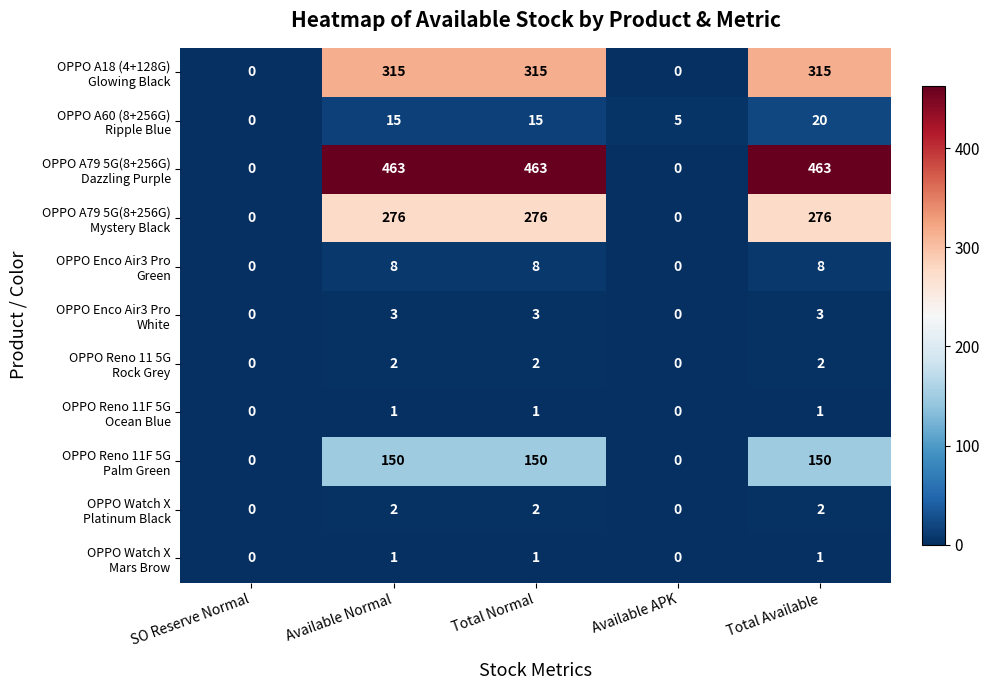

At which category is the sum across all series the highest?

Total Available